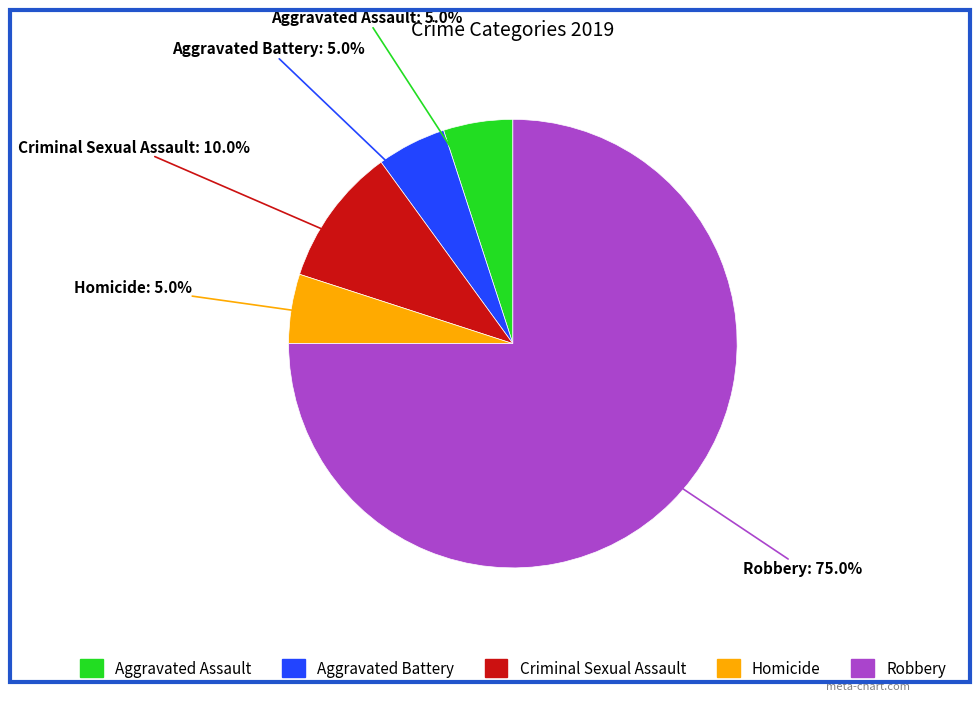

Is there a majority slice in this chart?

Yes